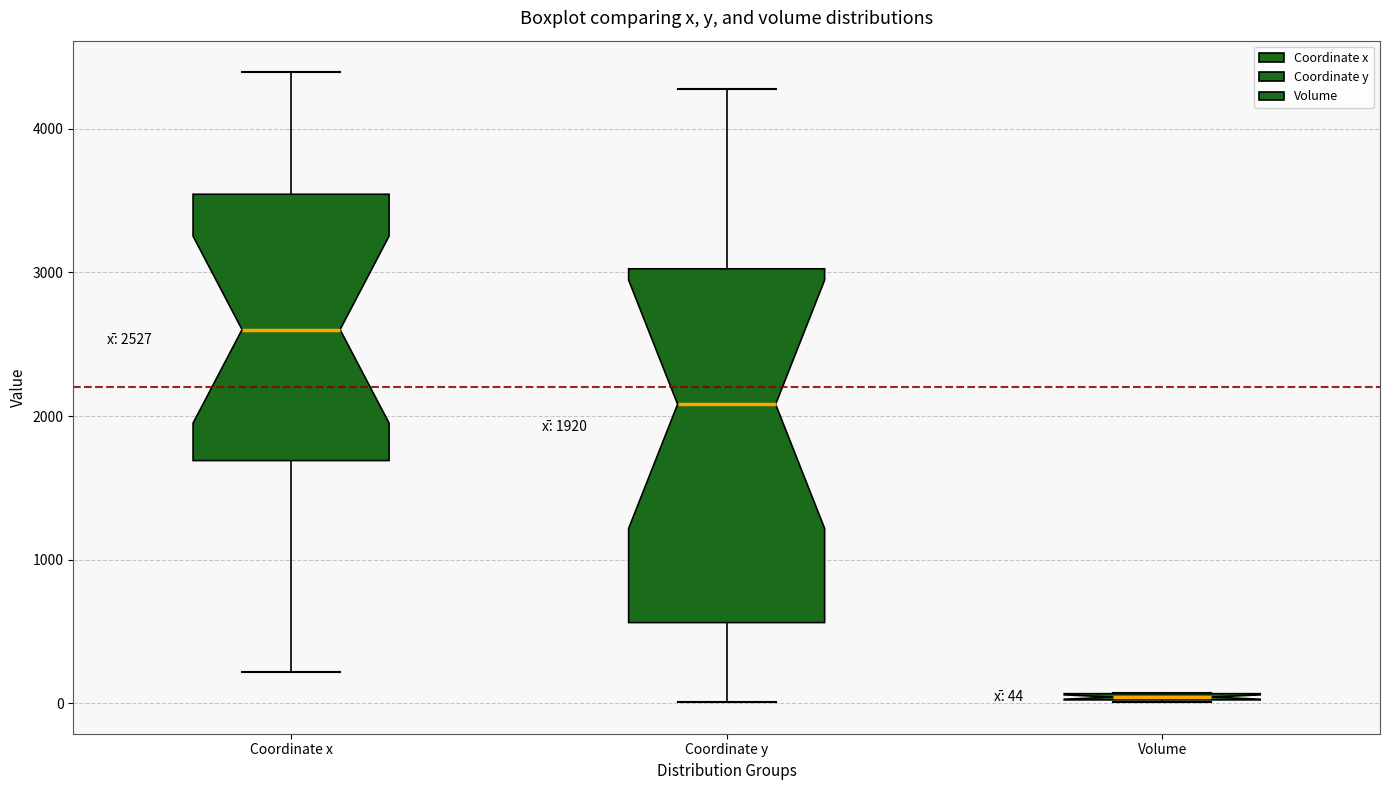

Which box has the highest median line?

Coordinate x